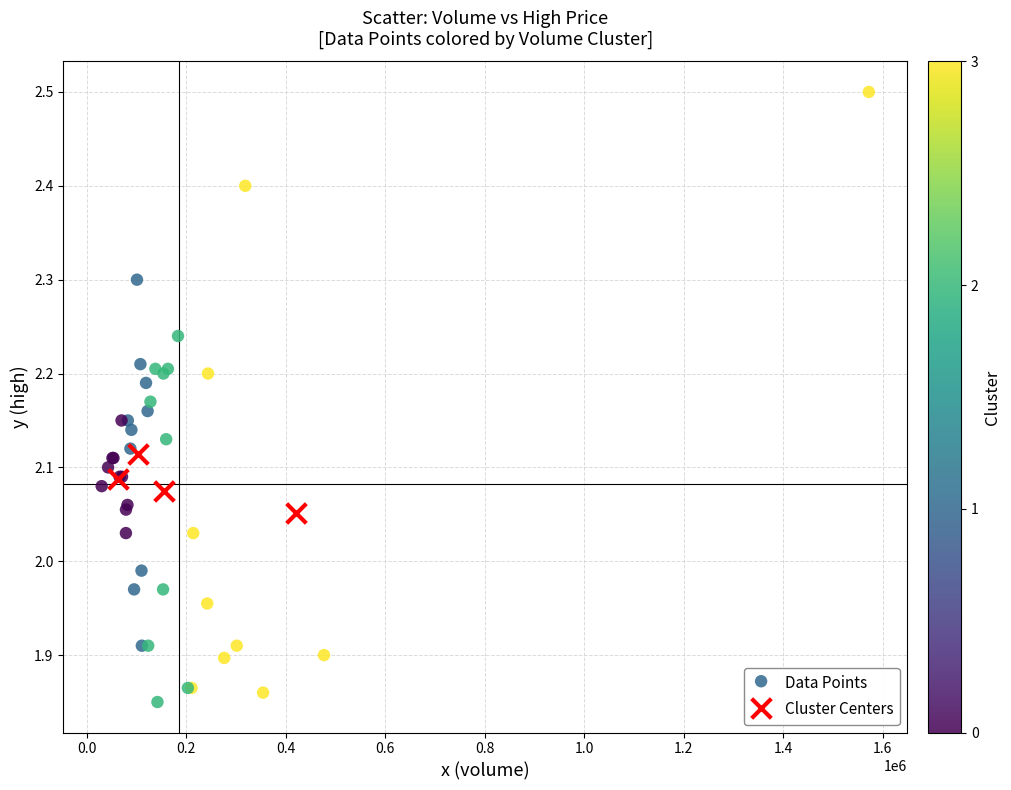

Which series has the widest spread of Y values?

Data Points